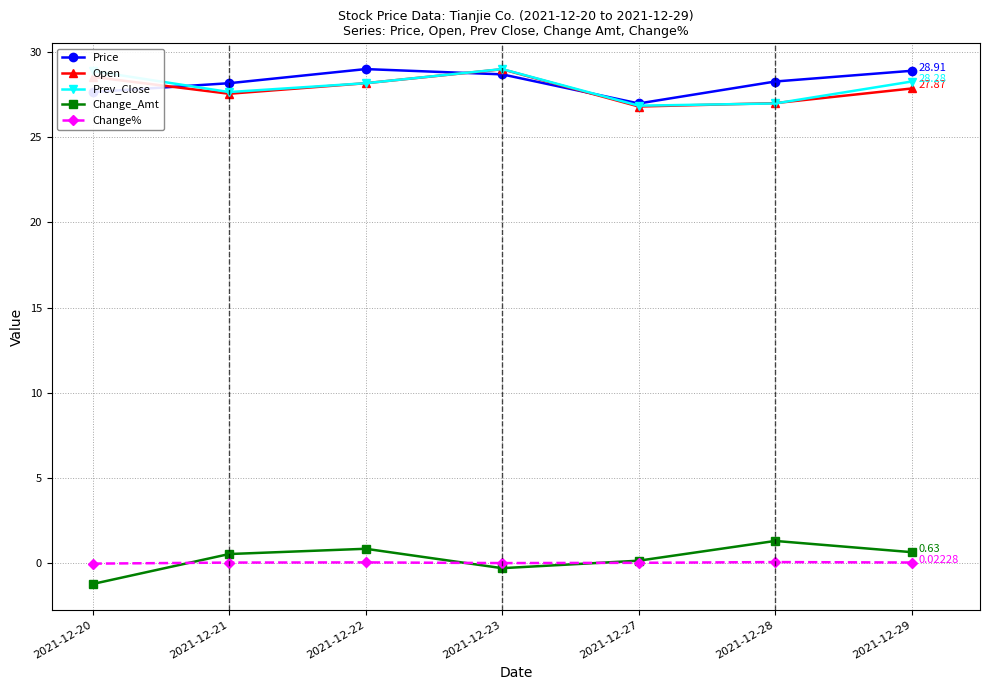

Between 2021-12-27 and 2021-12-29, which series saw the biggest shift?

Price